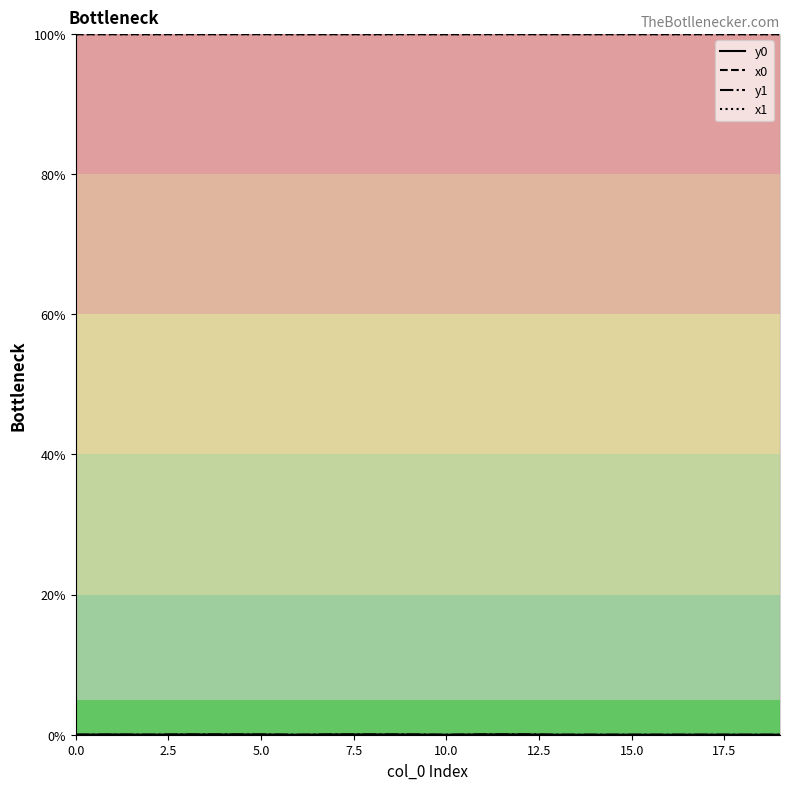

Count the number of data series in this chart.

4